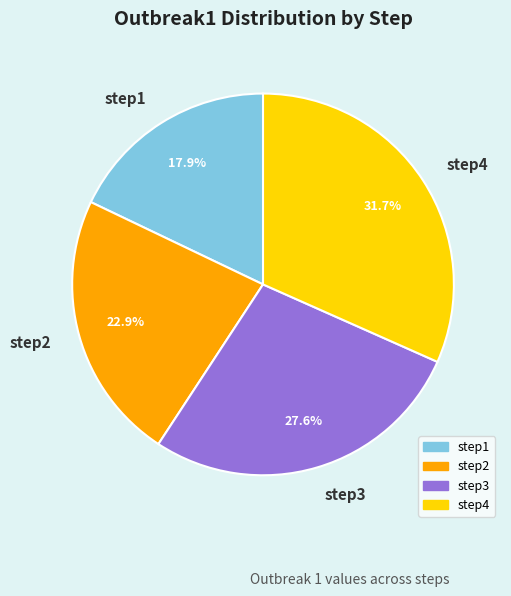

Which slice is the largest?

step4